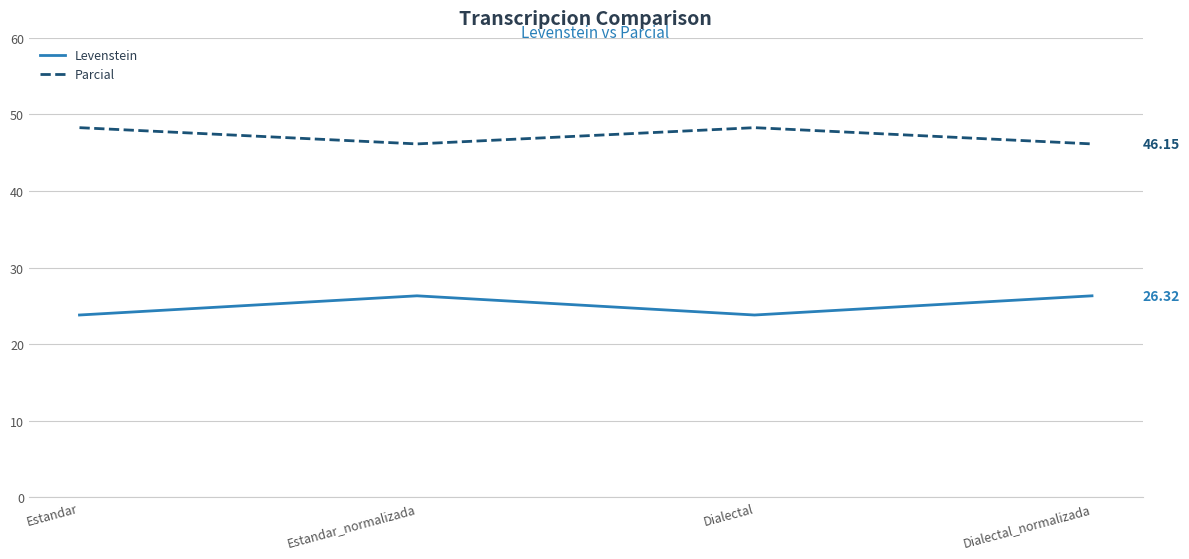

What is the total value across all series at Dialectal_normalizada?

72.5